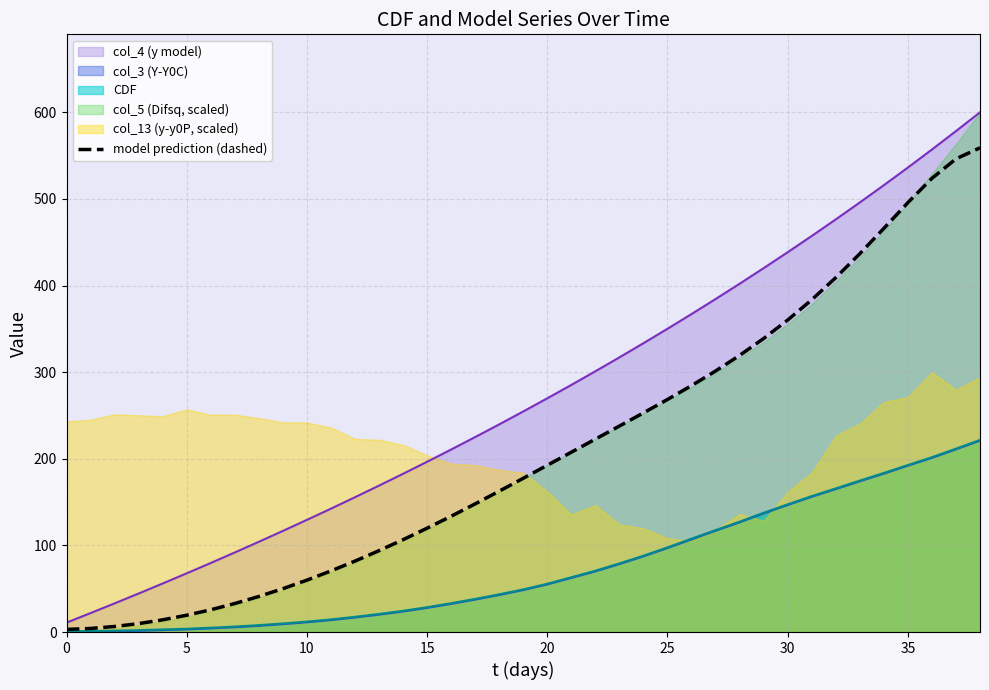

Is it true that col_3 (Y-Y0C) equals 332.4 at 35?

False